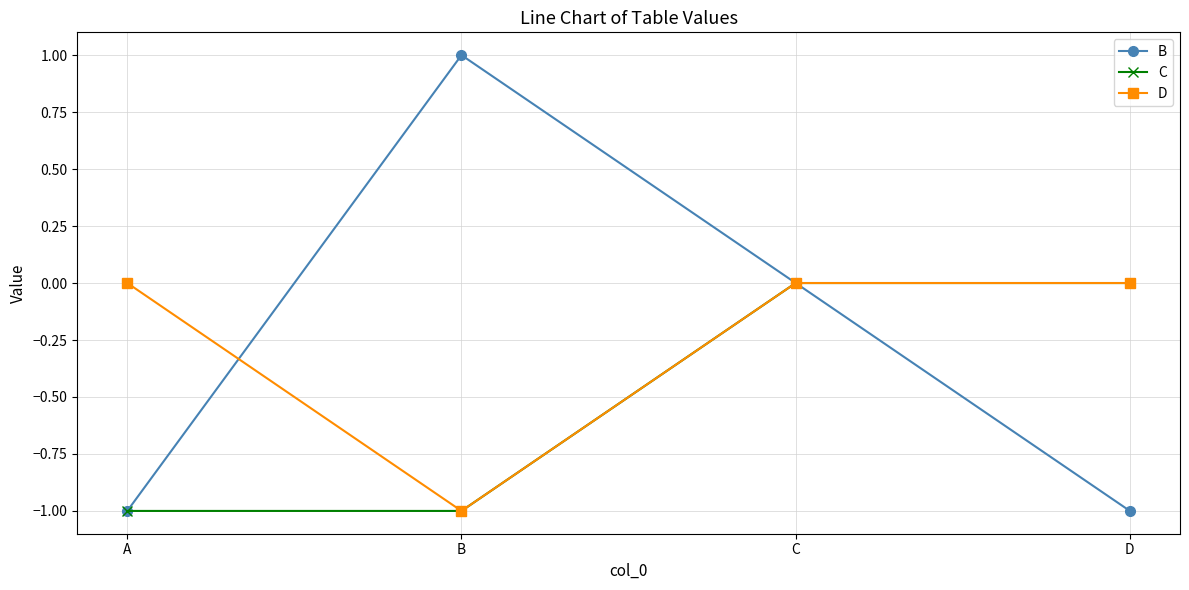

Is the value of B at A greater than the value of D at D?

No